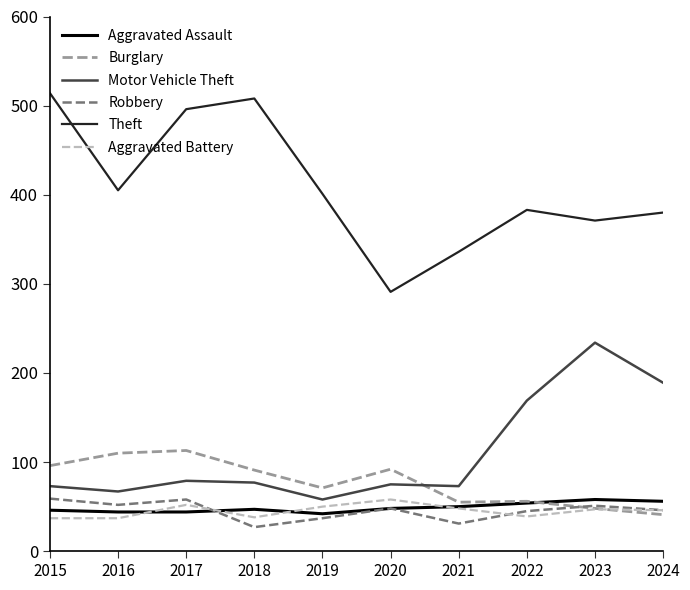

The Aggravated Assault series shows 42 at 2019. True or false?

True